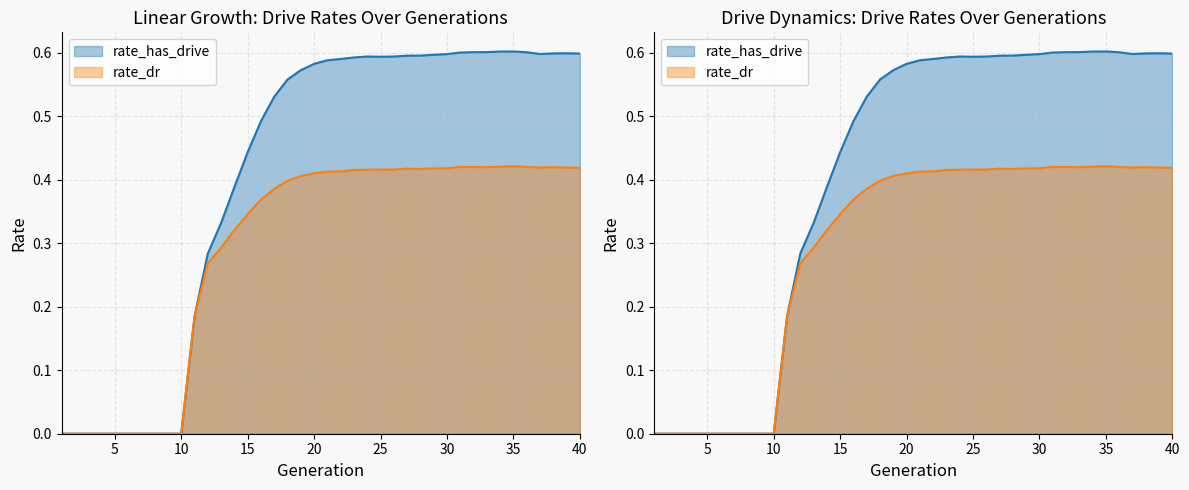

What is the difference between the maximum and minimum values in the rate_dr series?

0.4